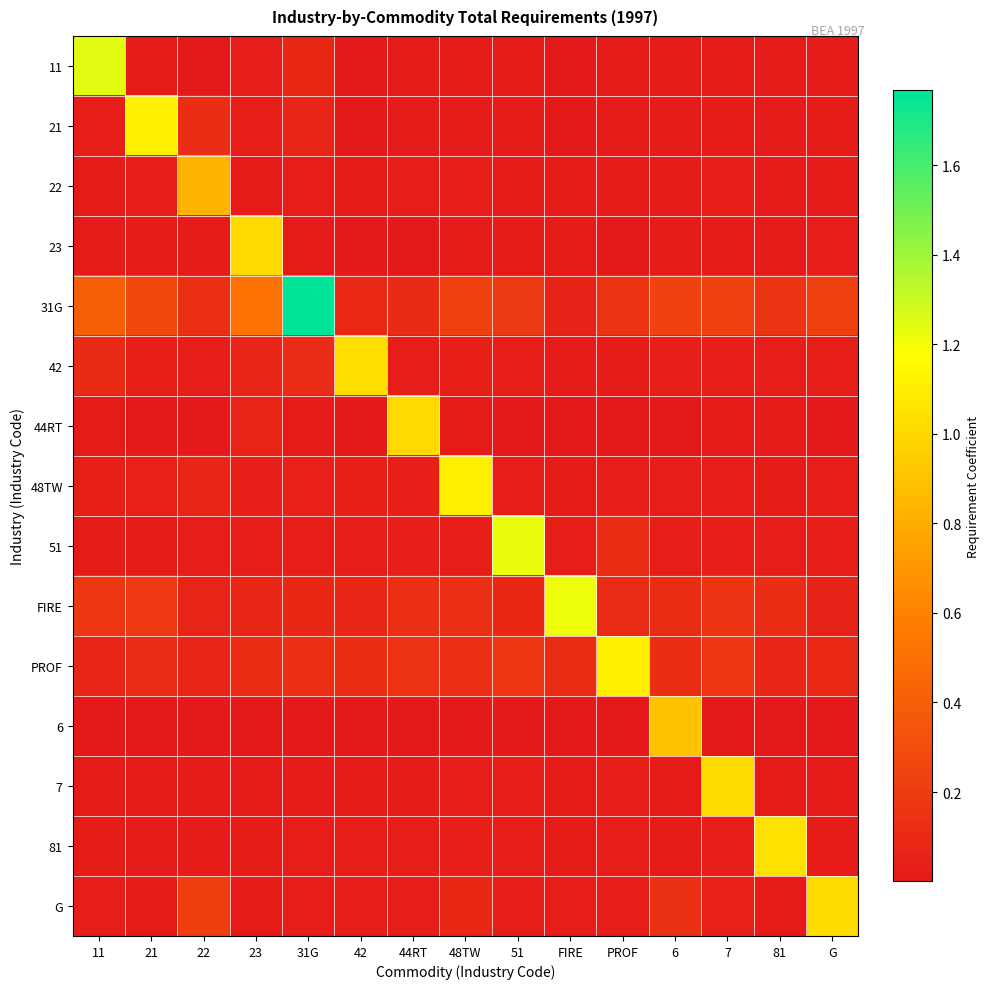

Between 31G and 42, which is larger?

31G